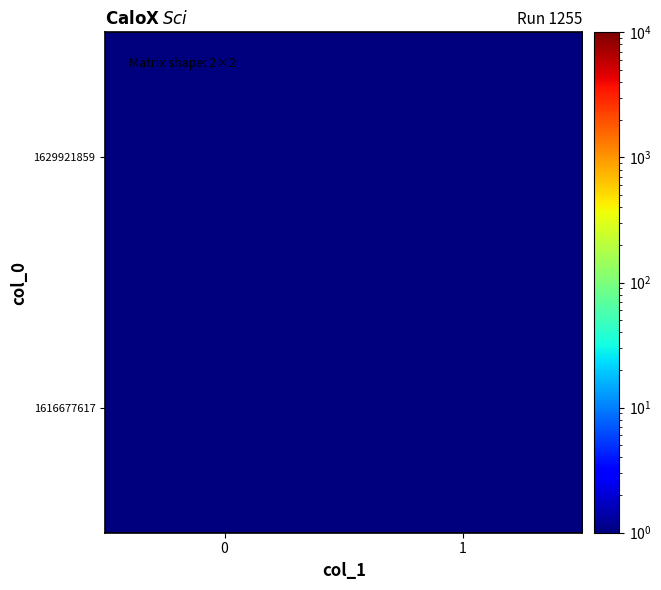

Reading left to right, transcribe all the data shown in this chart.

row_0: 0=0.5	1=0.5
row_1: 0=1.0	1=0.5